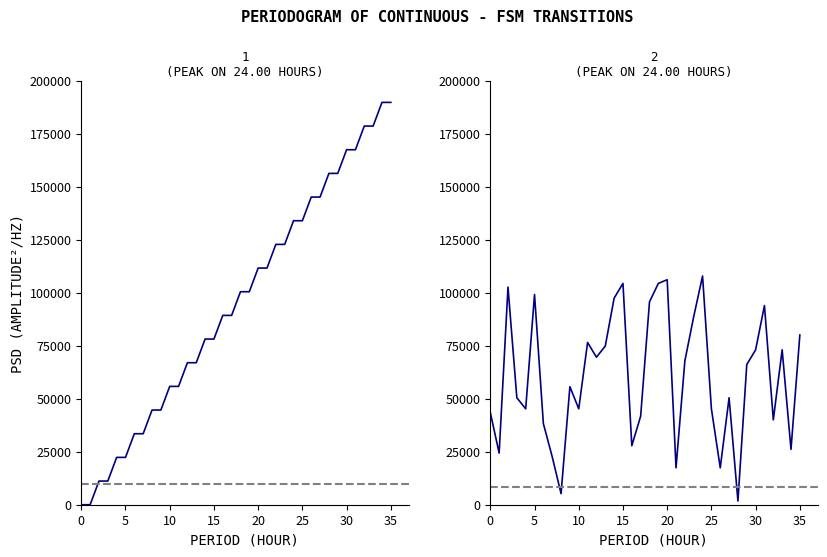

Is the value of source_state at 25 greater than the value of destination_state at 18?

No